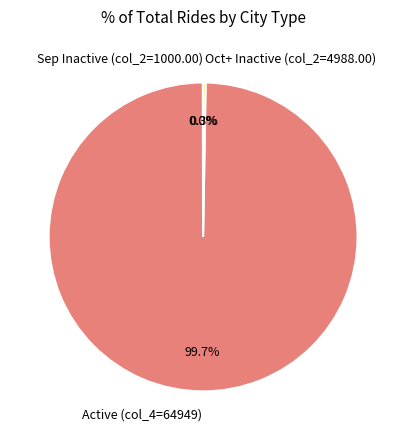

How much of the chart is everything except Active (col_4=64949)?

0.3%